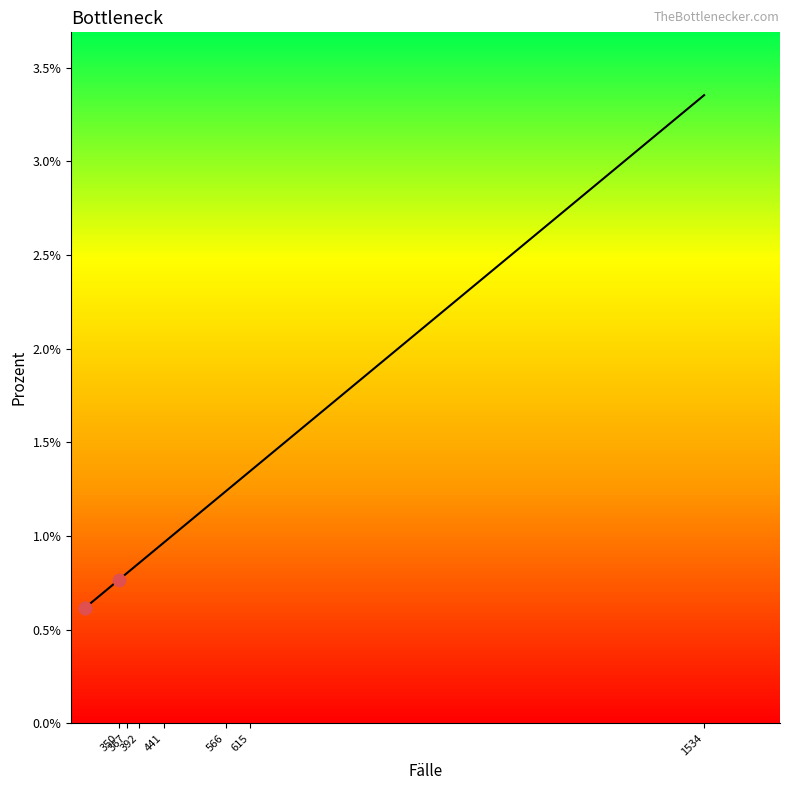

Between 566 and 1534, which is larger?

1534